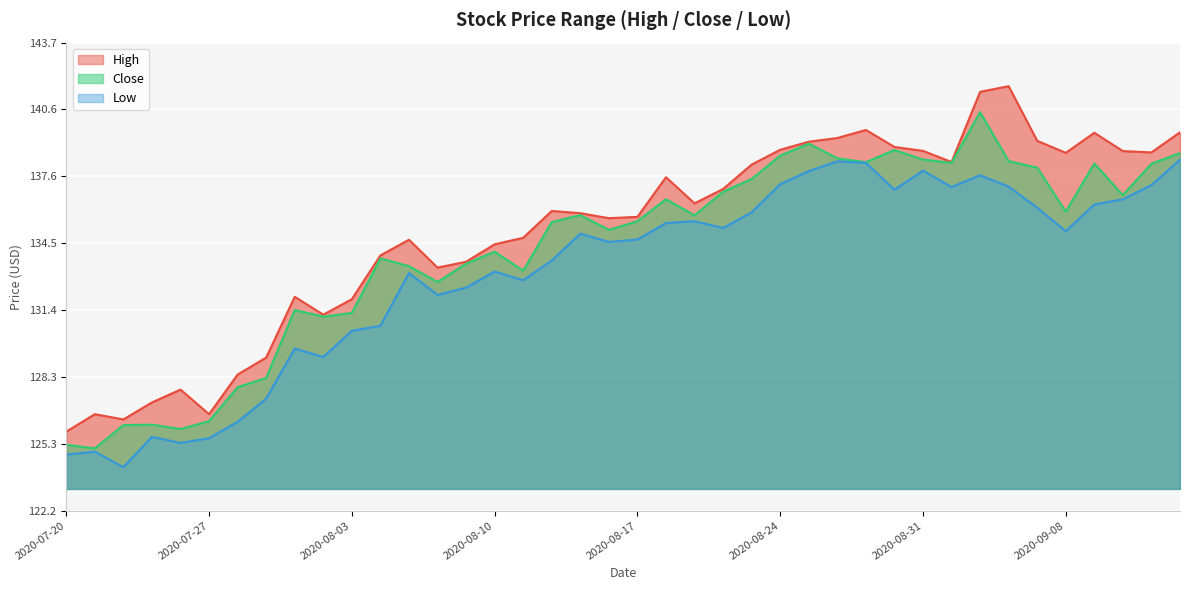

What are all the series names shown in the legend?

High, Close, Low